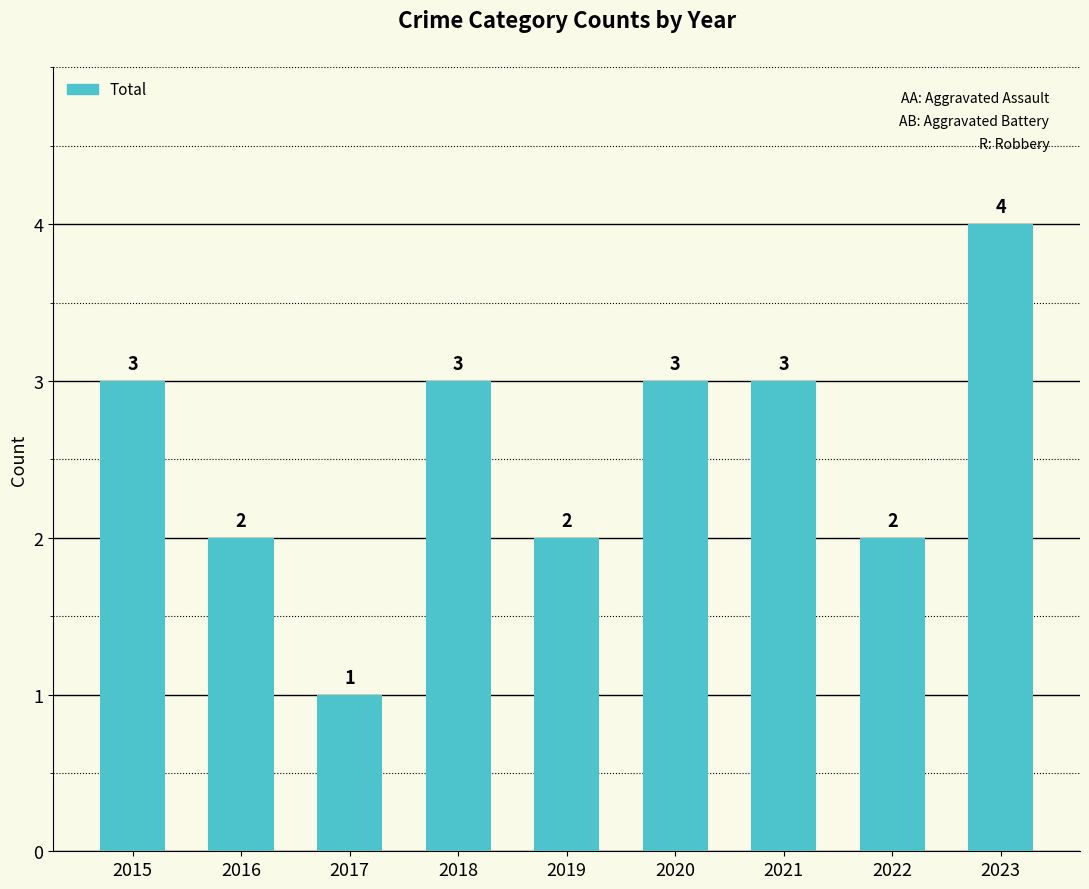

What is the sum of the values at 2017 and 2018?

4